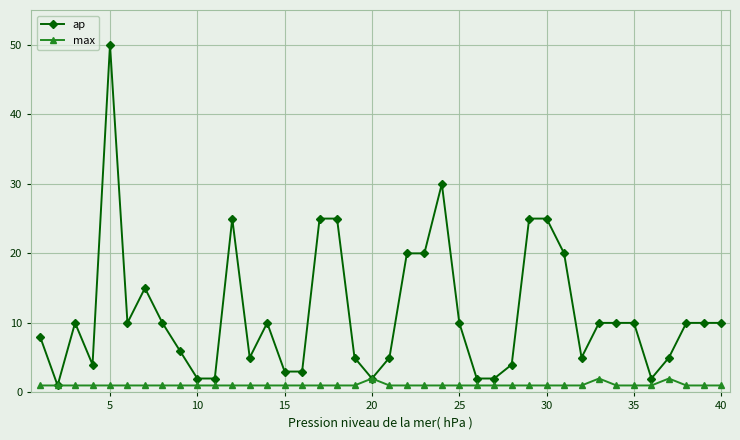

Which series has the largest range (max minus min)?

ap